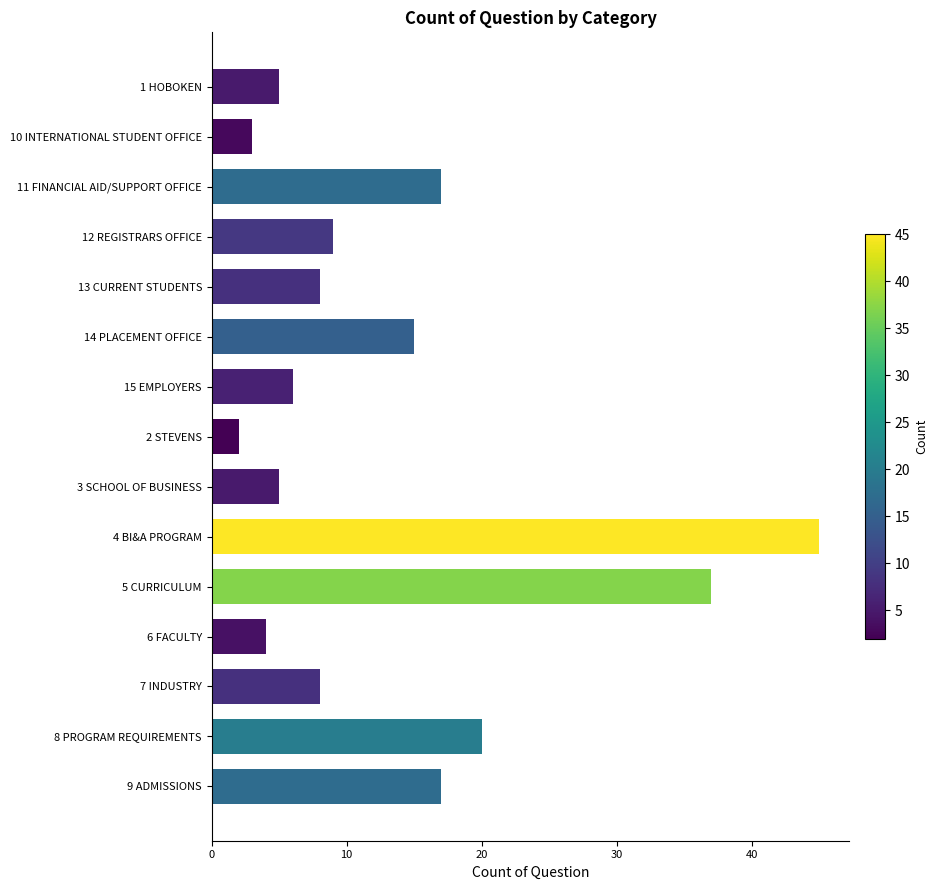

What is the value of the 11th bar from the top?

37